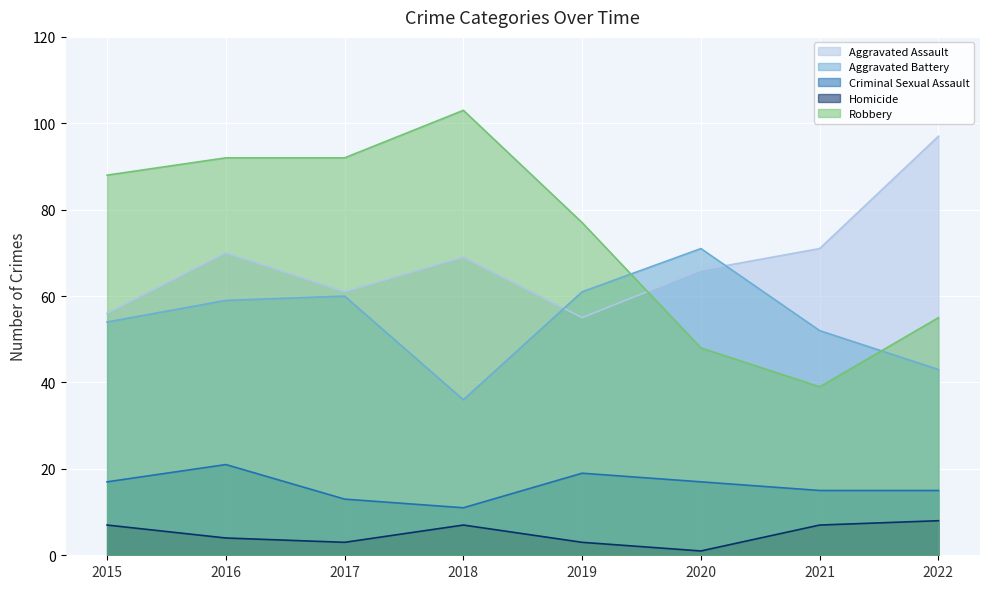

True or false: Aggravated Assault and Homicide intersect in this chart.

False